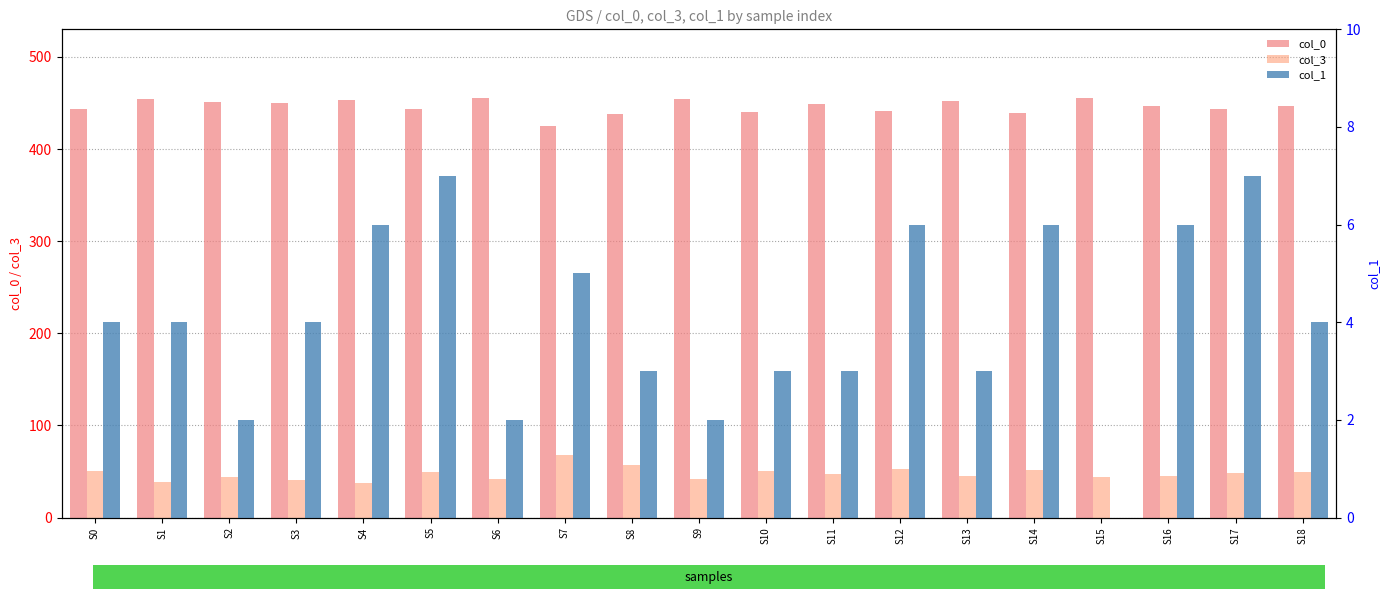

Rank the series by their maximum value, from lowest to highest.

col_1, col_3, col_0